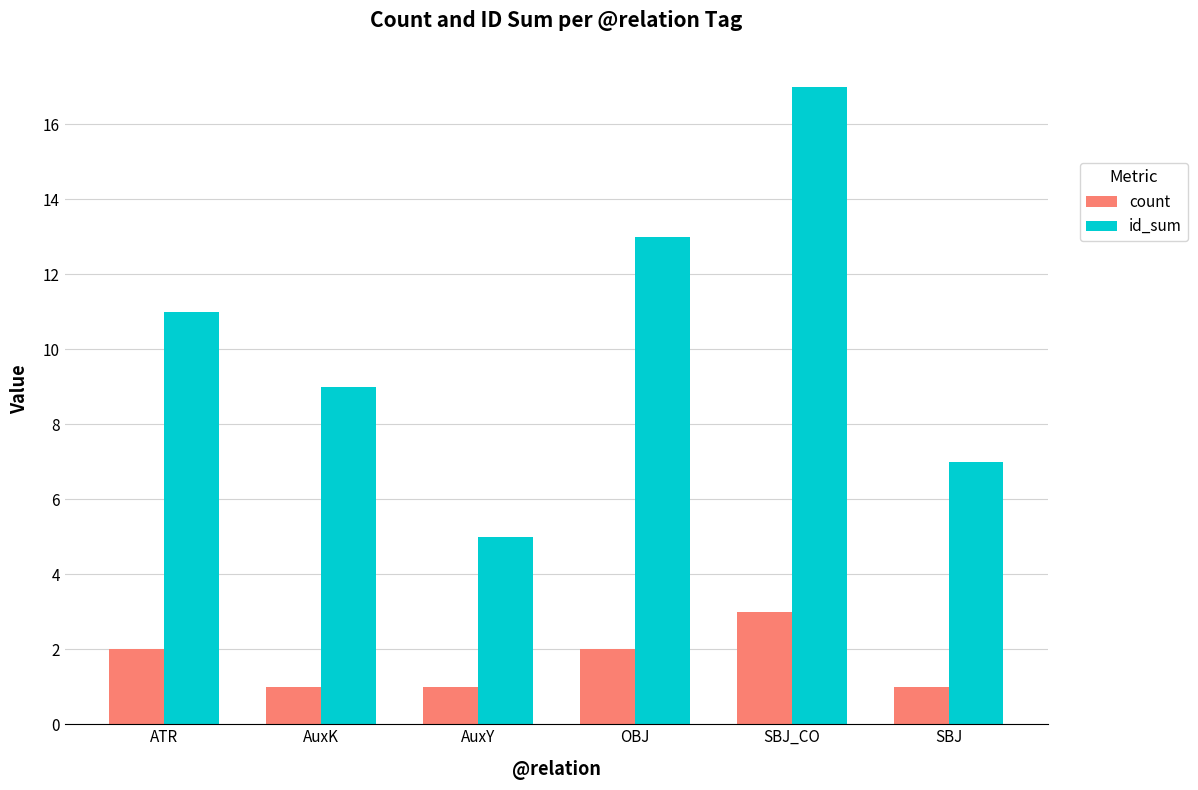

How many bars are there in total?

12